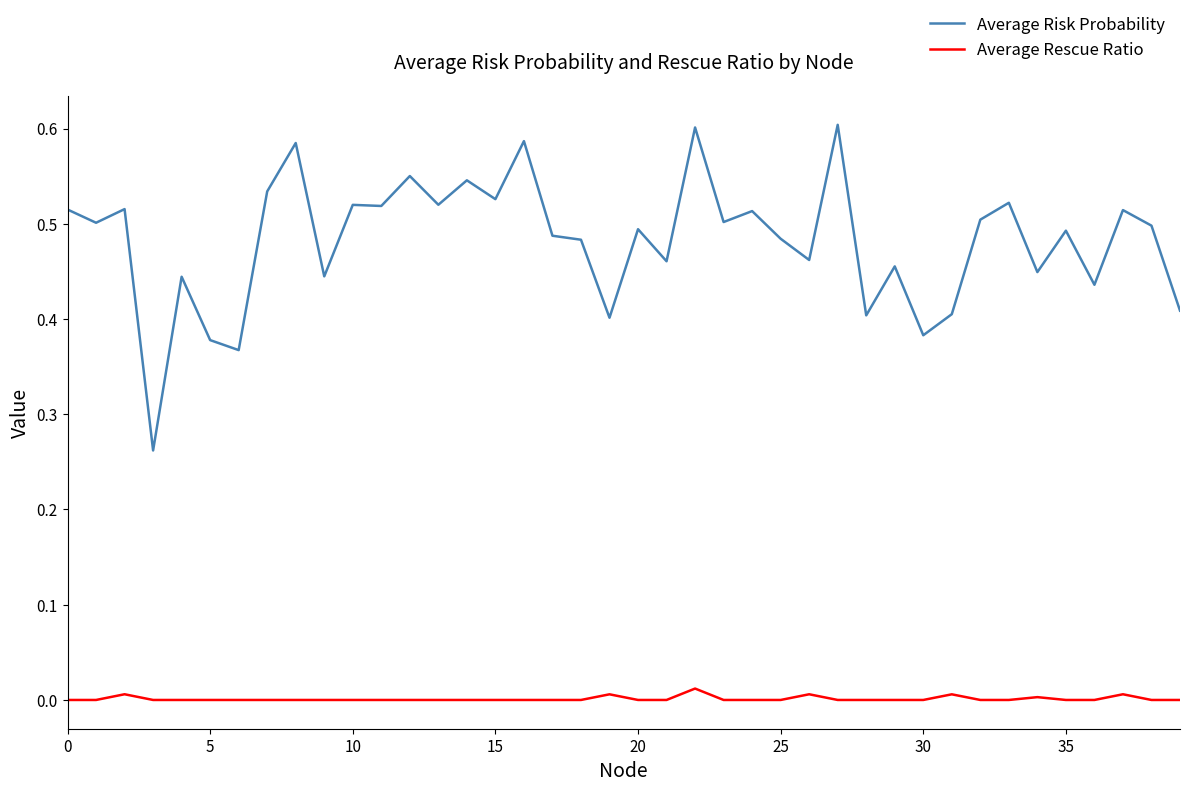

What is the sum of all Average Risk Probability values?

19.3